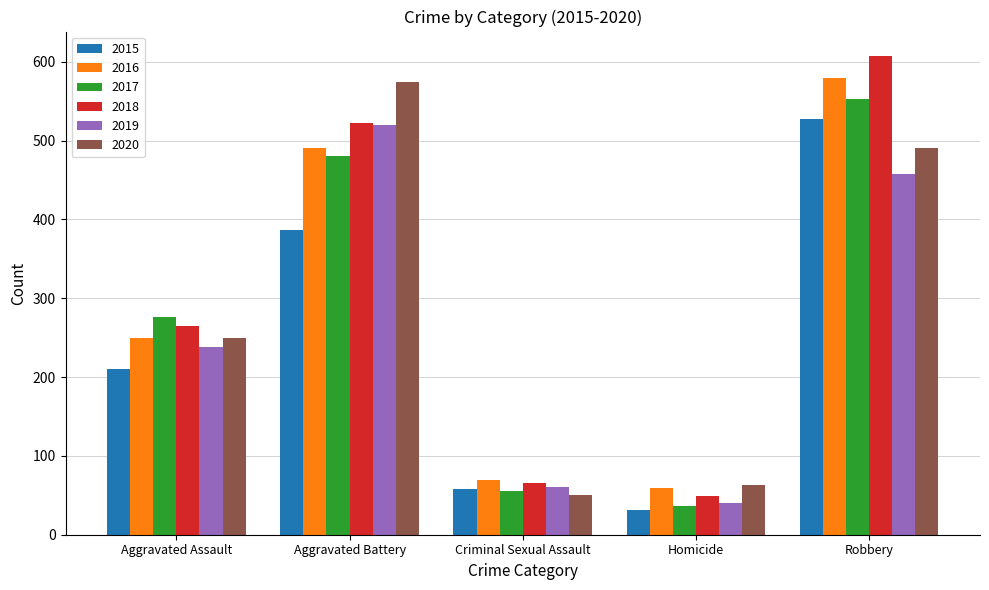

What is the sum of the 2020 values at Robbery and Aggravated Assault?

740